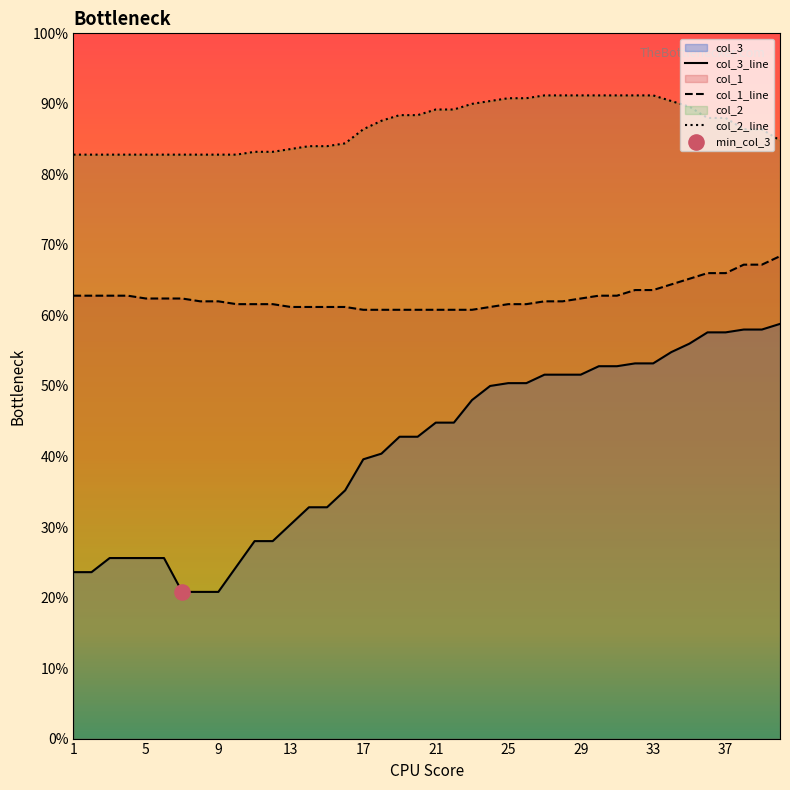

Which series has the largest total across all categories?

col_2_line